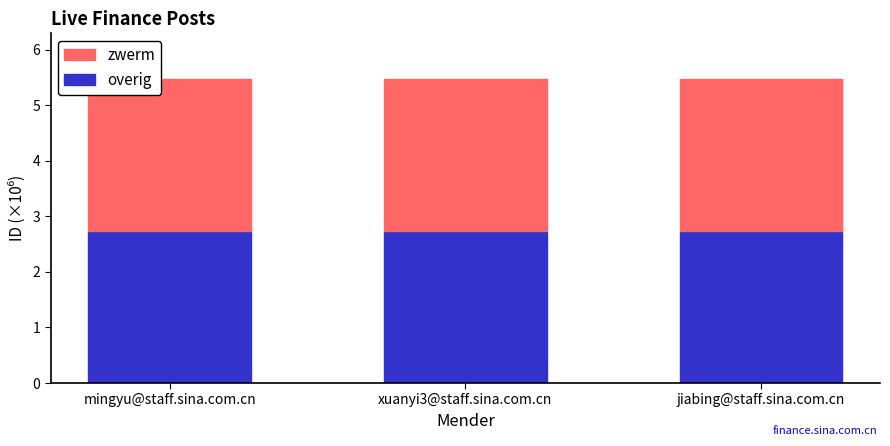

What are all the series names shown in the legend?

zwerm, overig